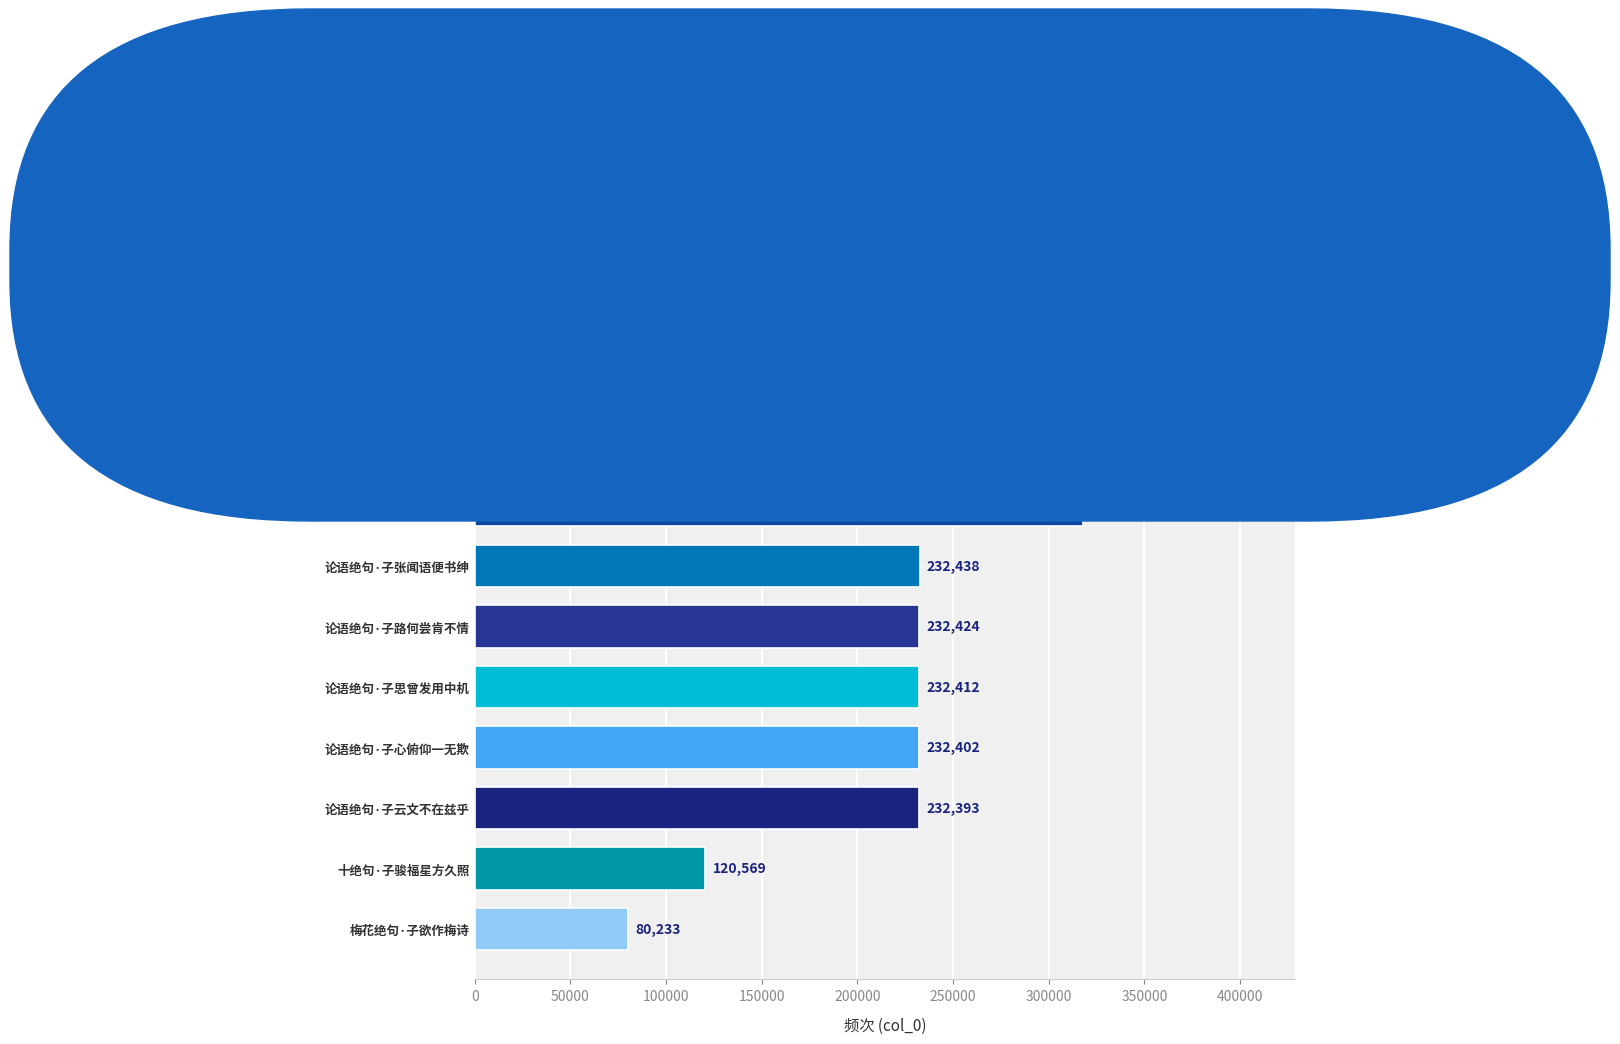

Reading top to bottom, extract all data points from this chart.

绝句·子夜神游碧落间=363280	次韵绝句·子猷爱竹真成癖=340726	论书绝句·子建遗碑独檀场=318031	论语绝句·子张闻语便书绅=232438	论语绝句·子路何尝肯不情=232424	论语绝句·子思曾发用中机=232412	论语绝句·子心俯仰一无欺=232402	论语绝句·子云文不在兹乎=232393	十绝句·子骏福星方久照=120569	梅花绝句·子欲作梅诗=80233